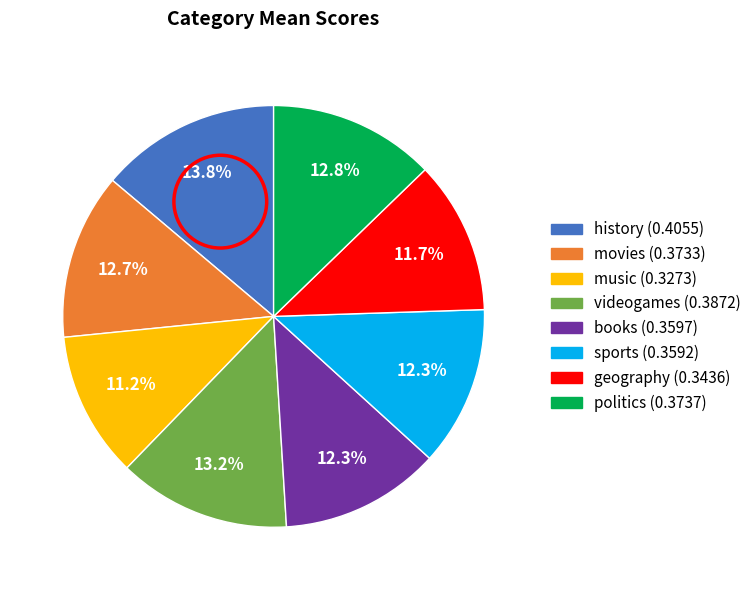

Which has a higher value, books or videogames?

videogames